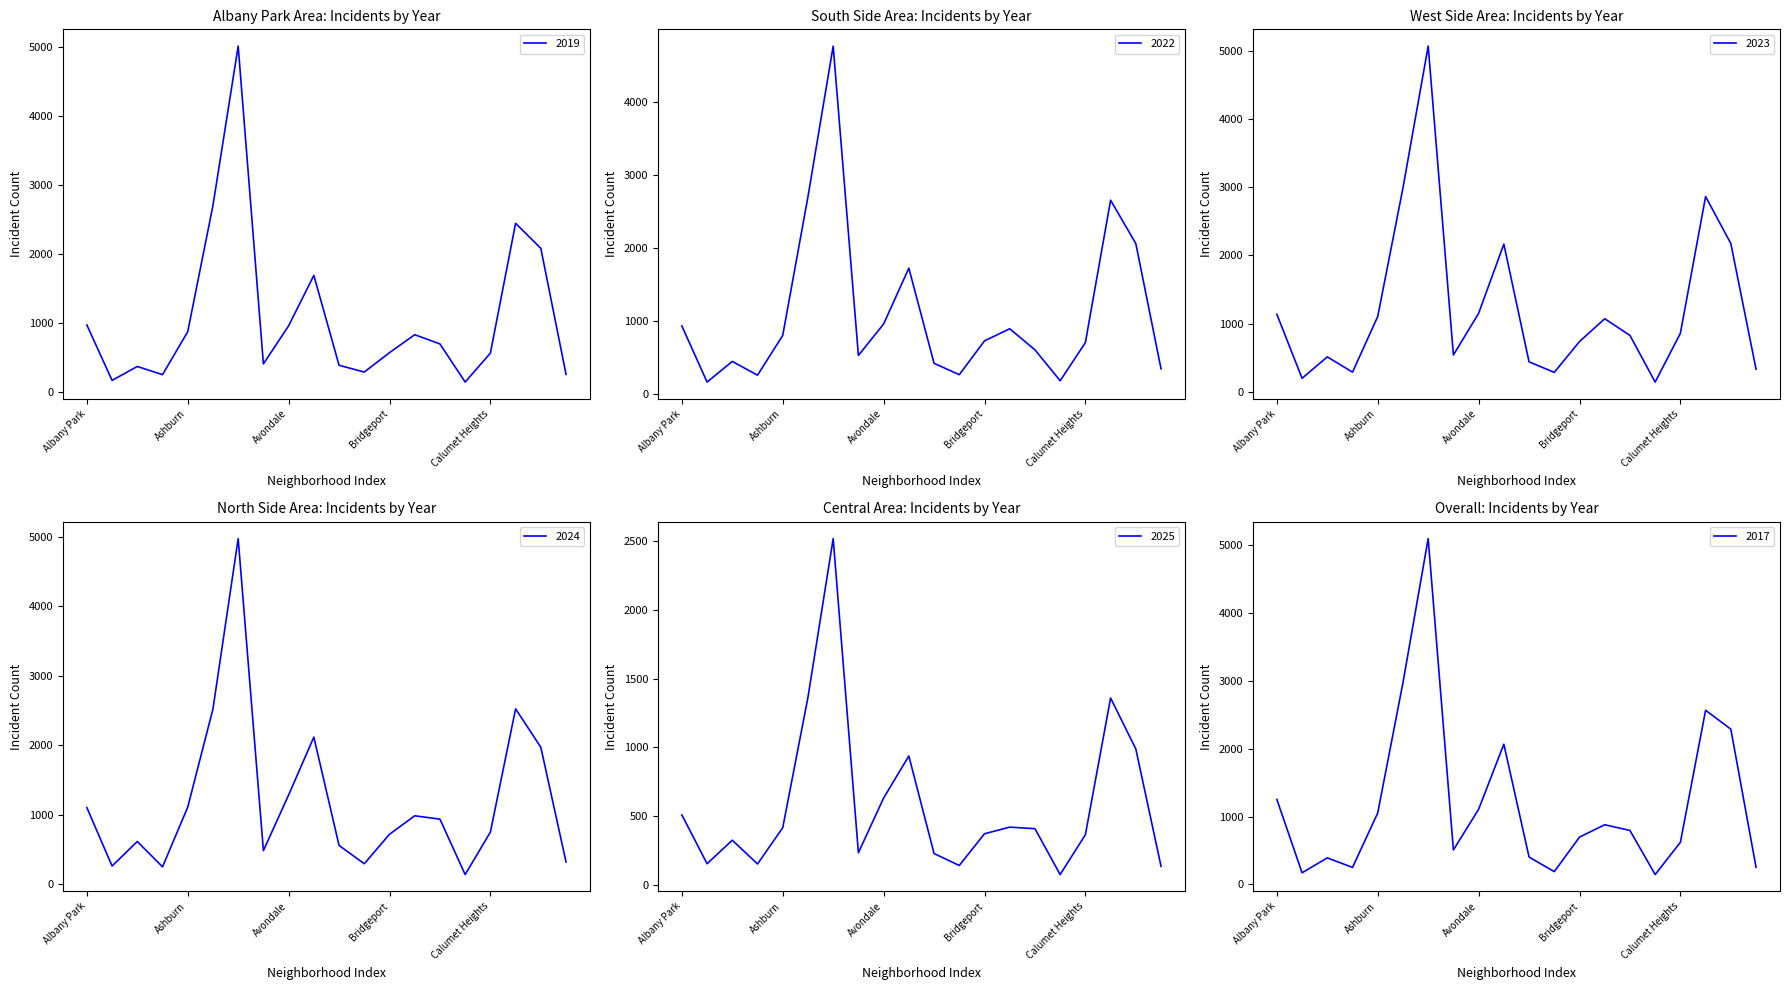

True or false: 2025 has more than 1 points higher than both neighbors.

True